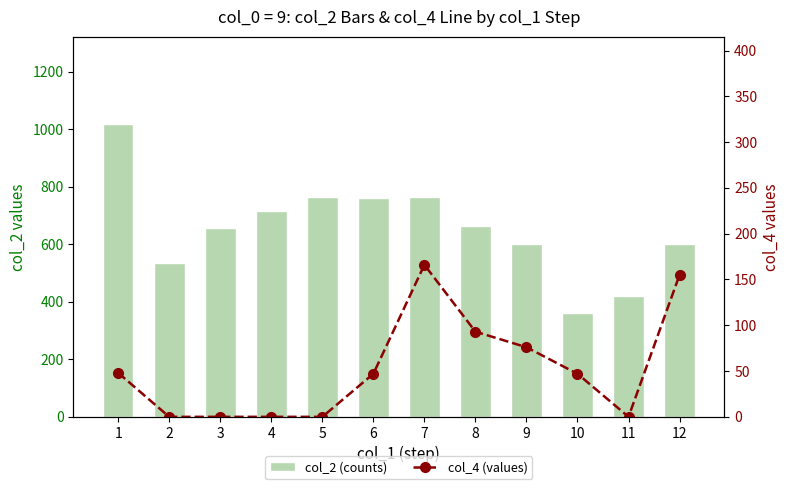

How many categories are shown in the chart?

12